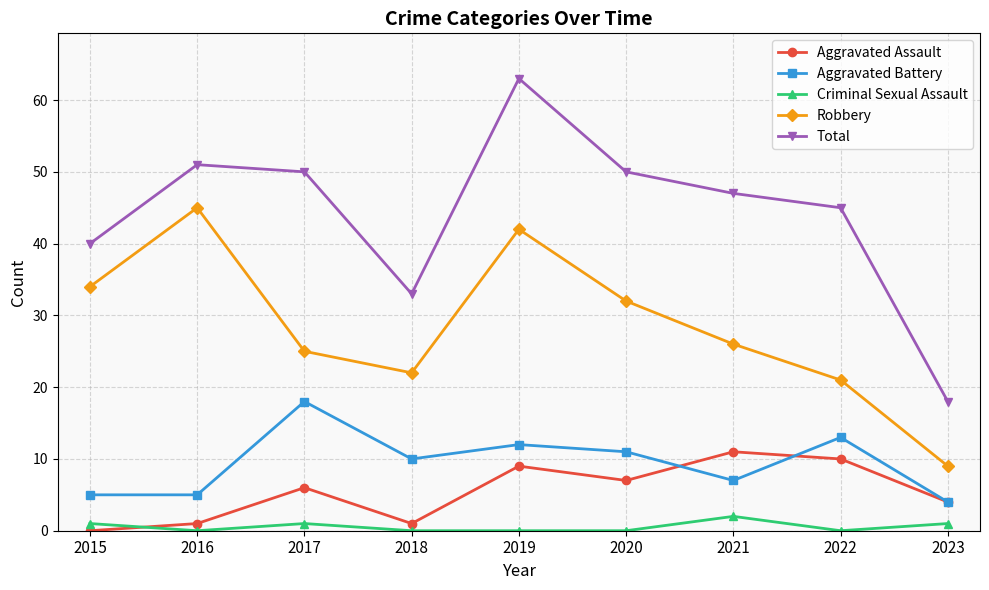

Which series ends up on top after the final intersection of Criminal Sexual Assault and Aggravated Assault?

Aggravated Assault